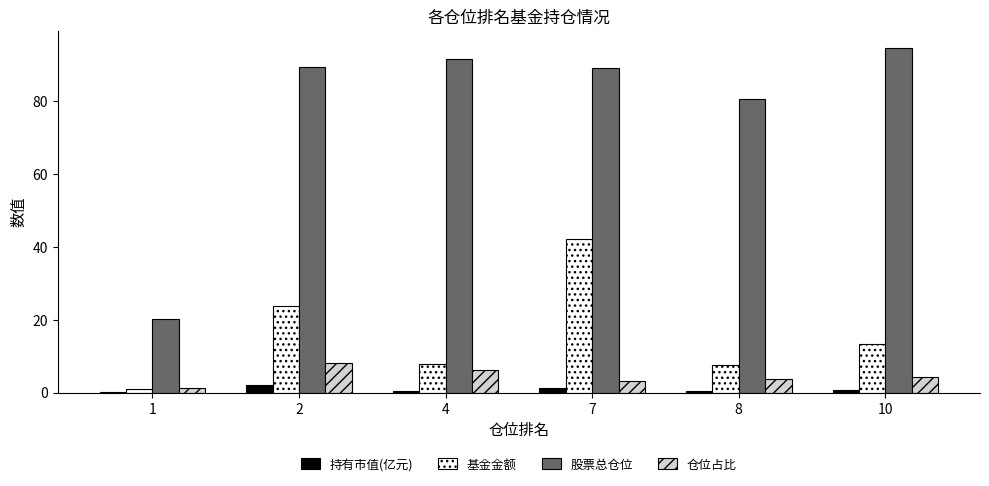

How many series are shown in this chart?

4